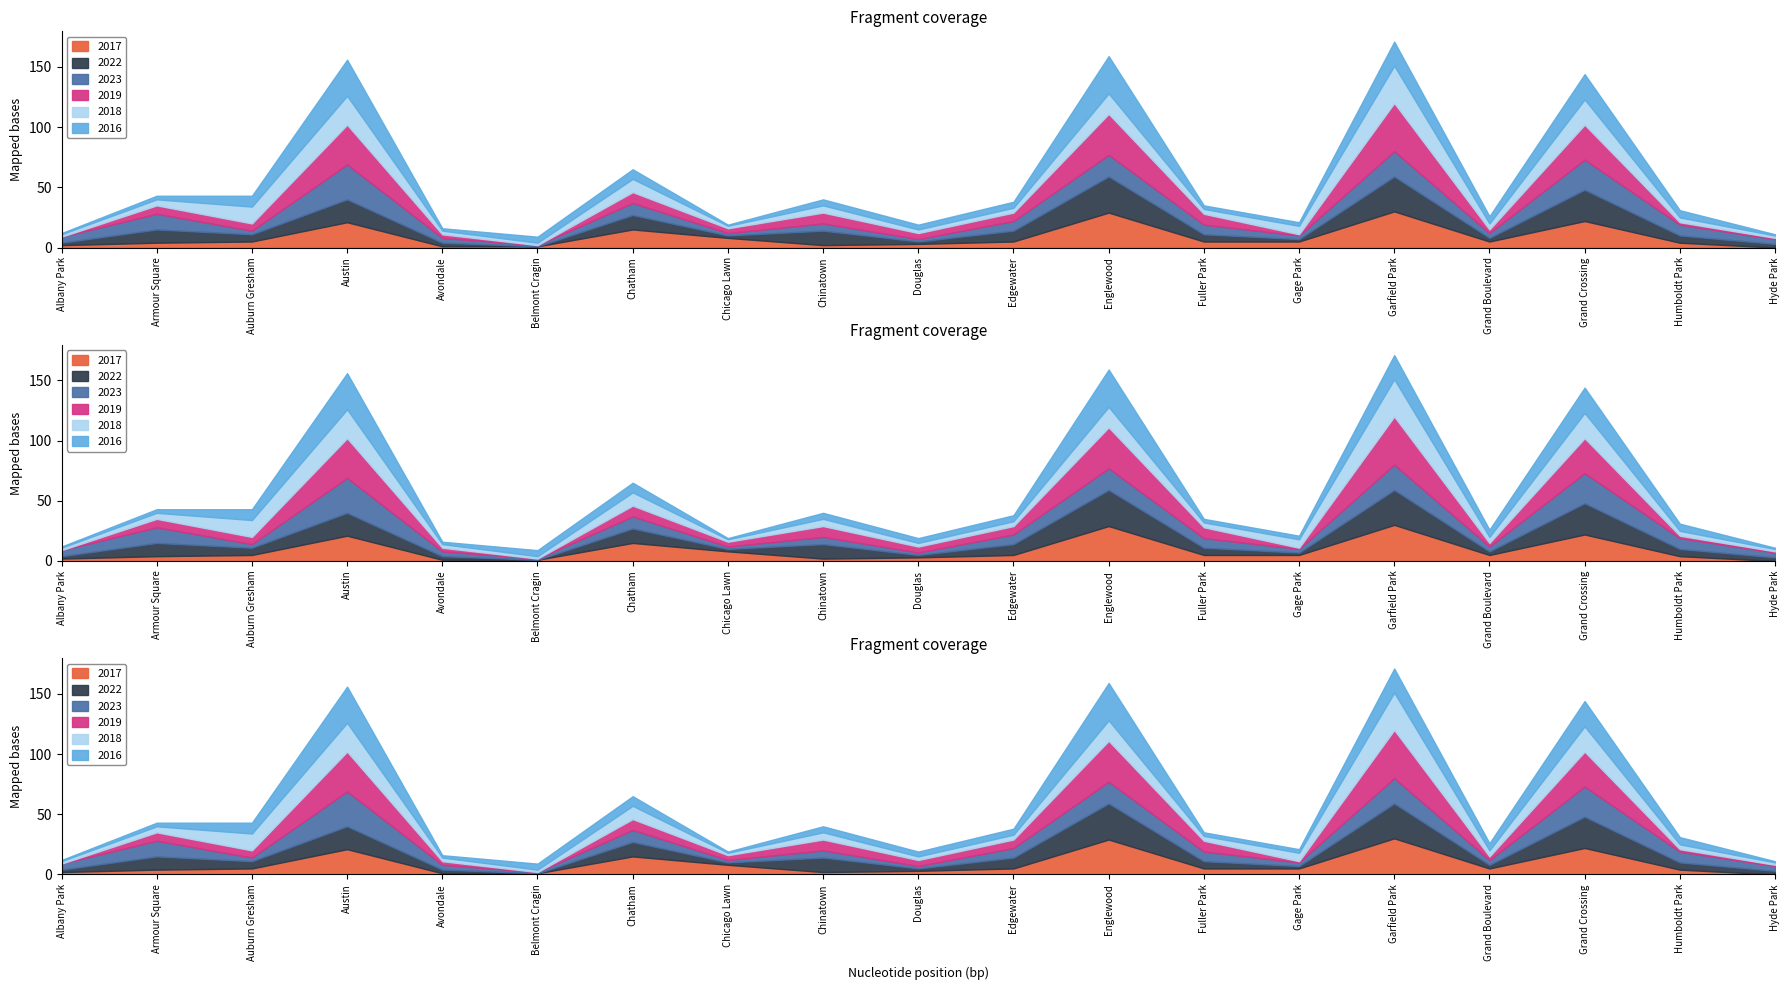

True or false: 2017 has more than 0 points higher than both neighbors.

True